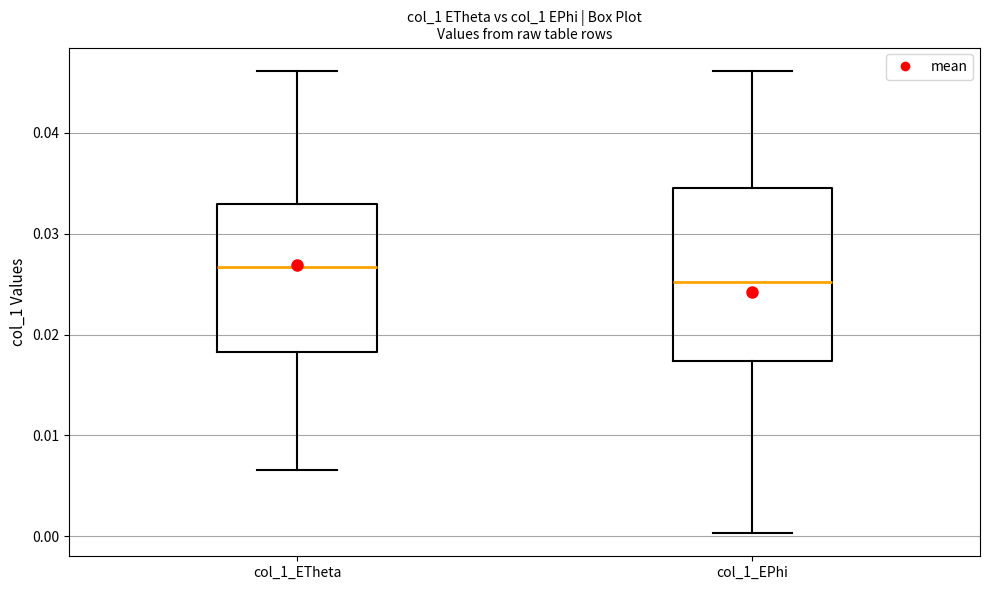

Reading left to right, transcribe this box plot: for each box, give where its median line is, the range the box spans, and where its two whiskers end, as read against the y-axis. The values are not printed on the chart, so give them approximately, as read against the axis.

col_1_ETheta: median 0.027, box 0.018 to 0.033, whiskers 0.007 to 0.046
col_1_EPhi: median 0.025, box 0.017 to 0.035, whiskers 0.000 to 0.046